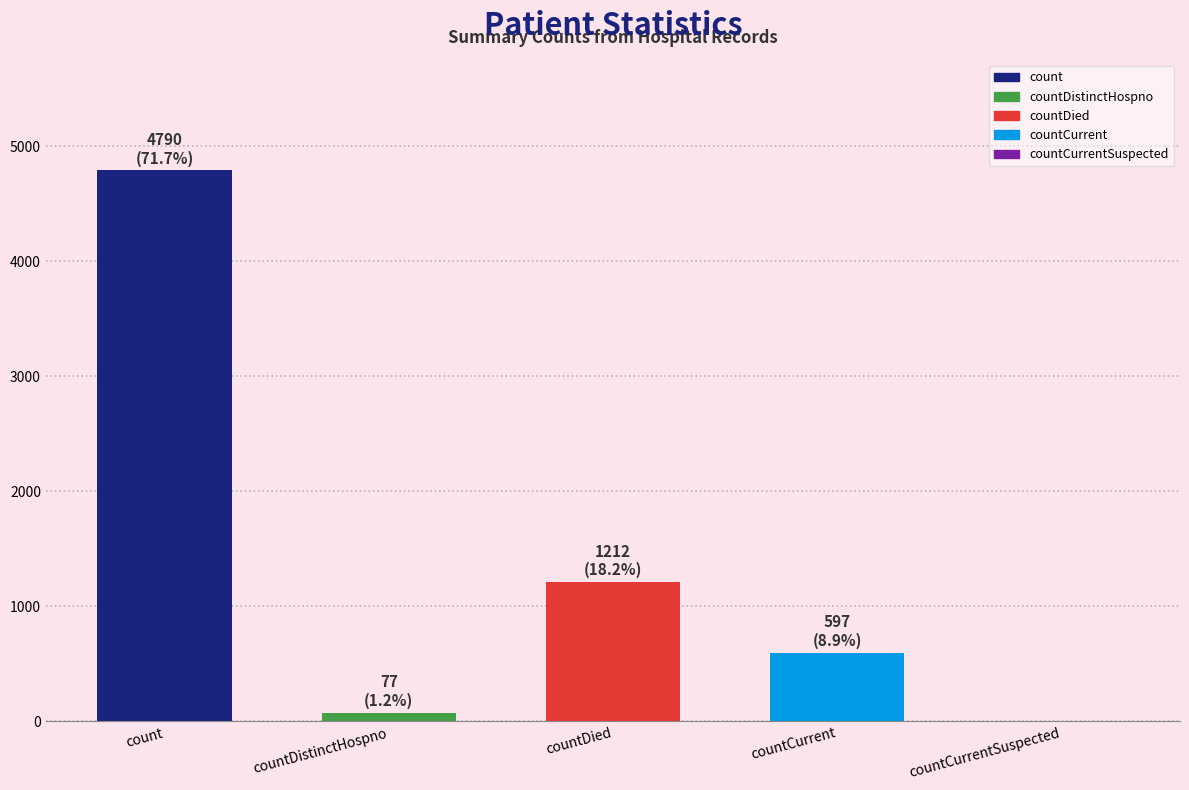

Reading left to right, extract all data points from this chart.

4790	77	1212	597	0